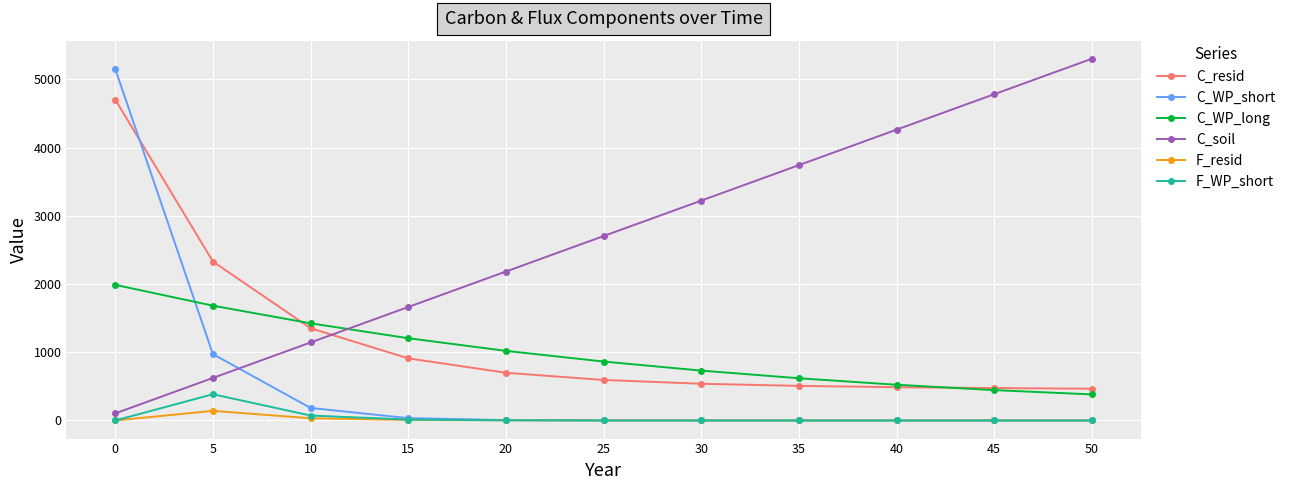

How many values in the C_soil series are below 2704?

5